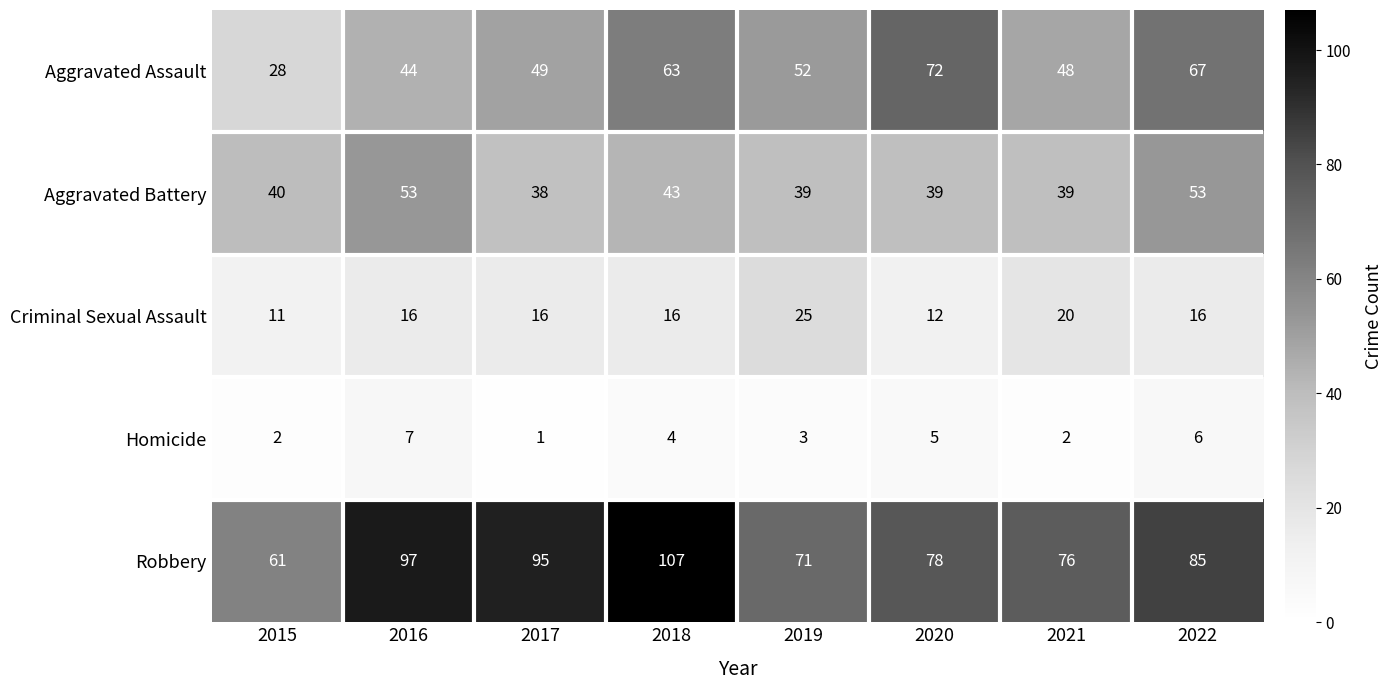

What is the difference between the highest and lowest values at 2017?

94